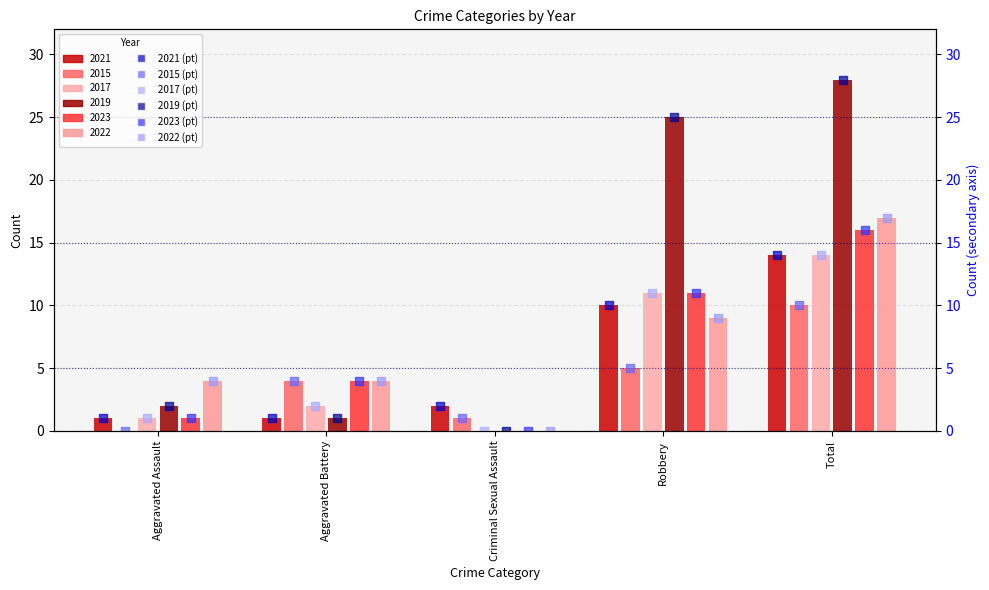

Which series has the largest total across all categories?

2019 (rank)